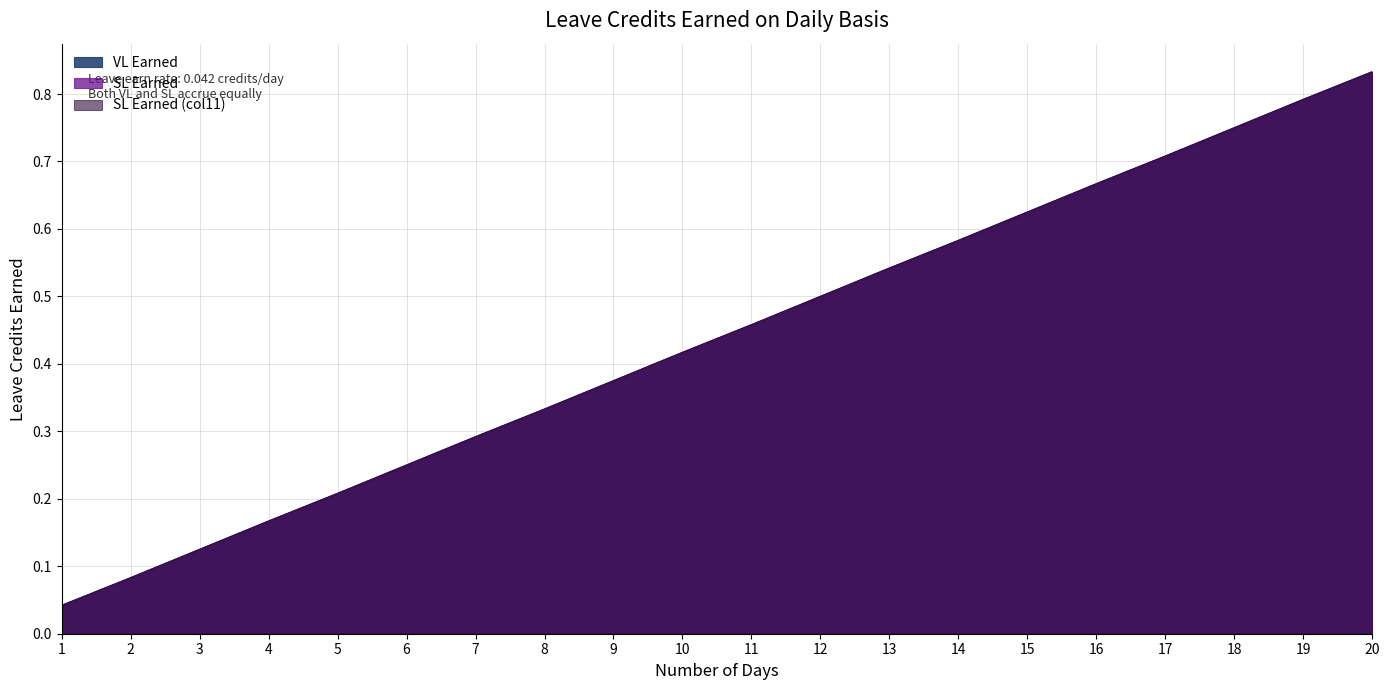

True or false: VL Earned and SL Earned (col11) cross at least once.

False